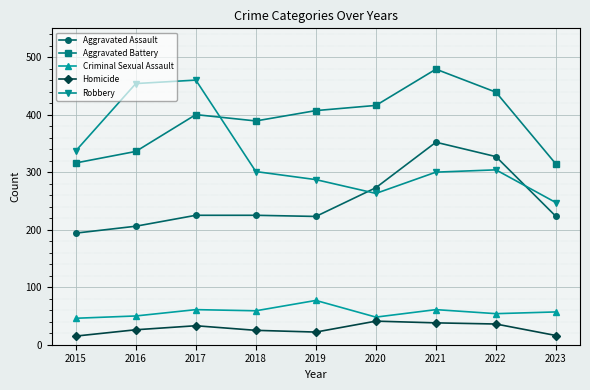

What is the minimum value shown in the chart?

15